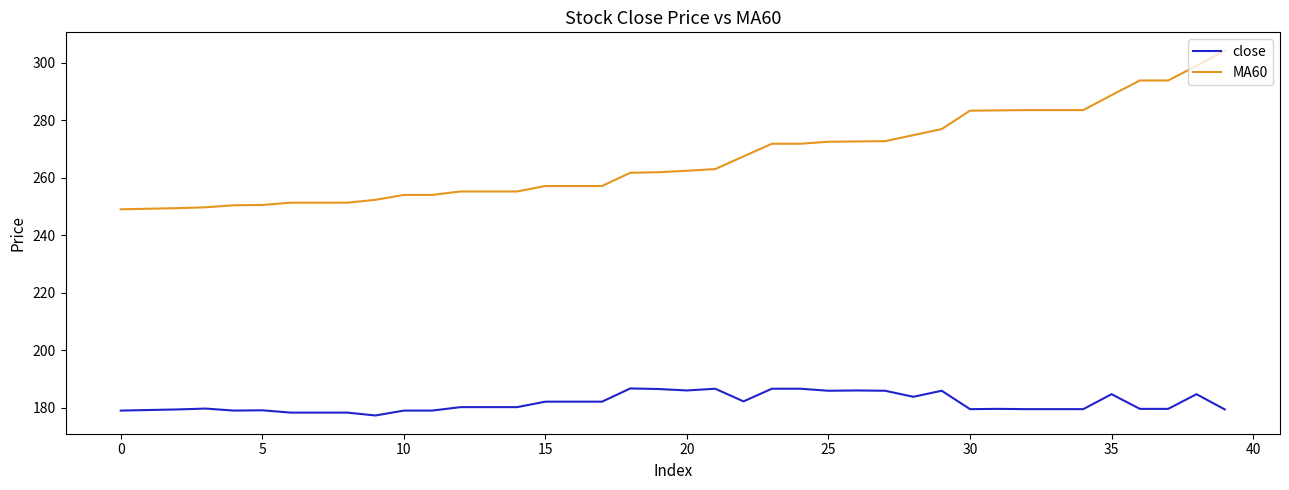

Which series has the widest spread of values?

MA60